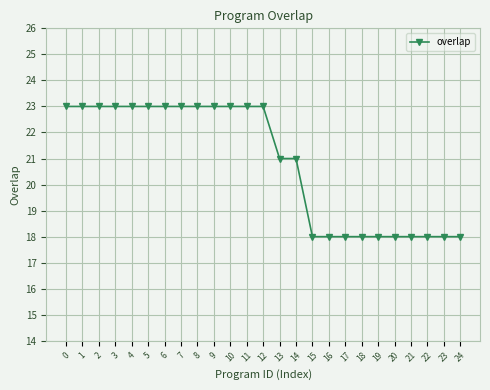

What is the average value?

21